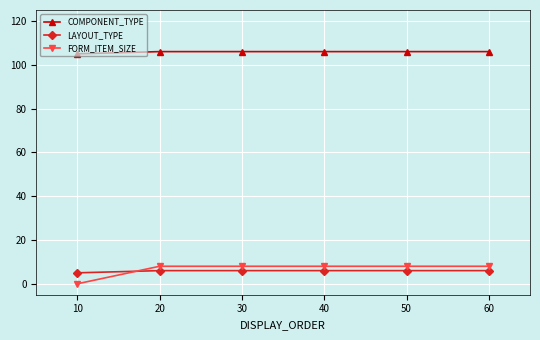

What is the total value across all series at 10?

110